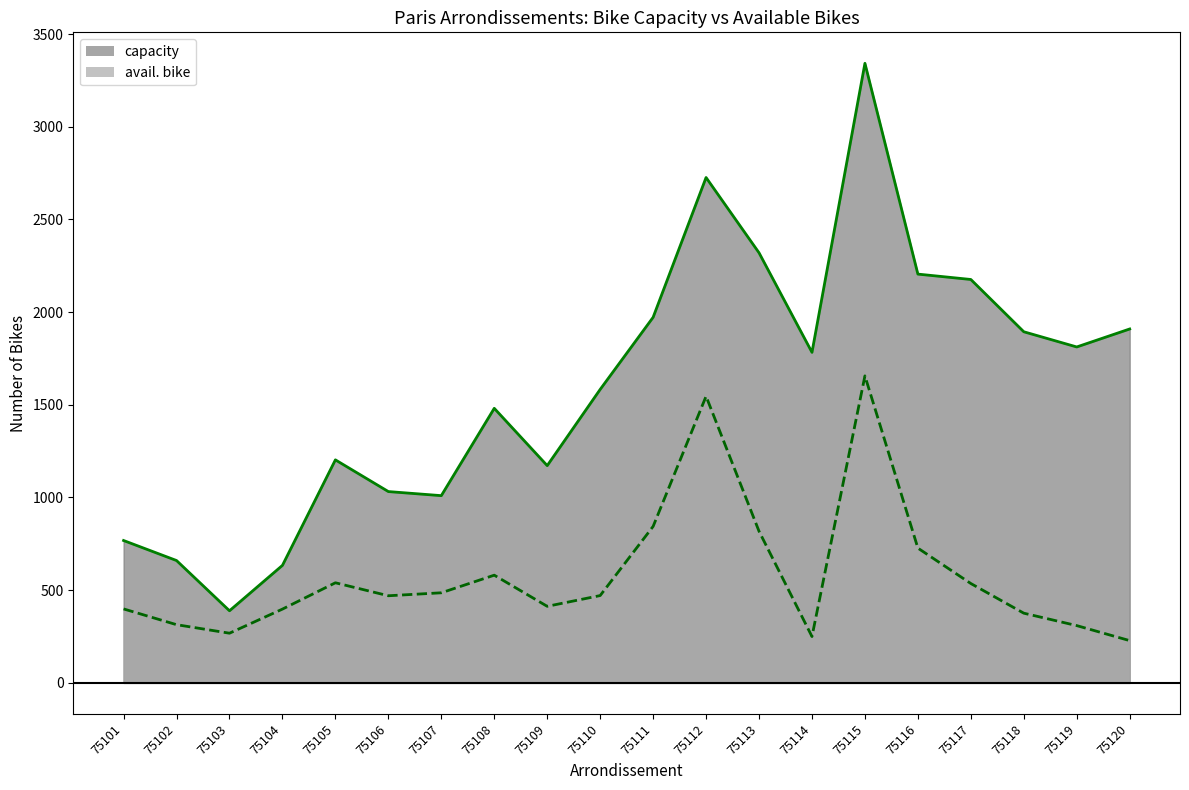

Where is the first local maximum for avail. bike?

75105